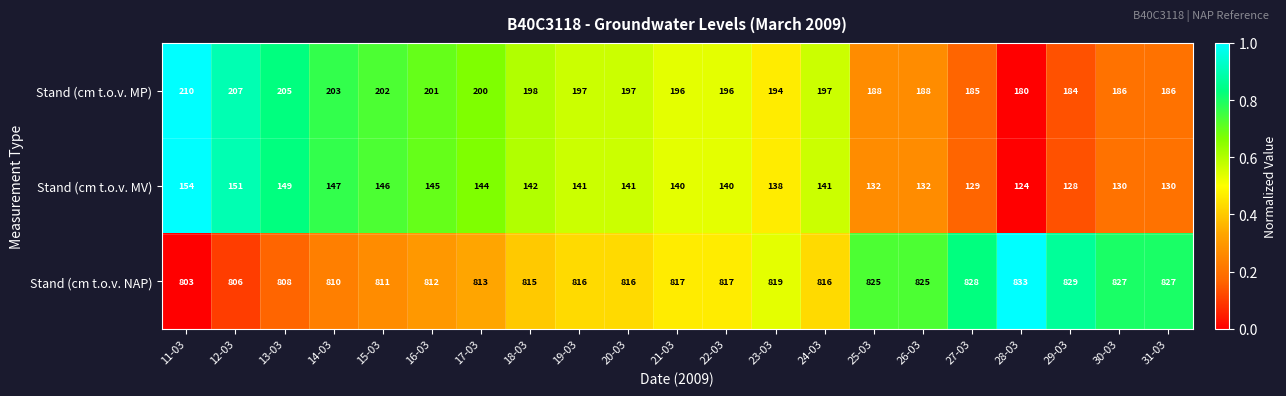

What is the difference between the highest and lowest values at 31-03?

697